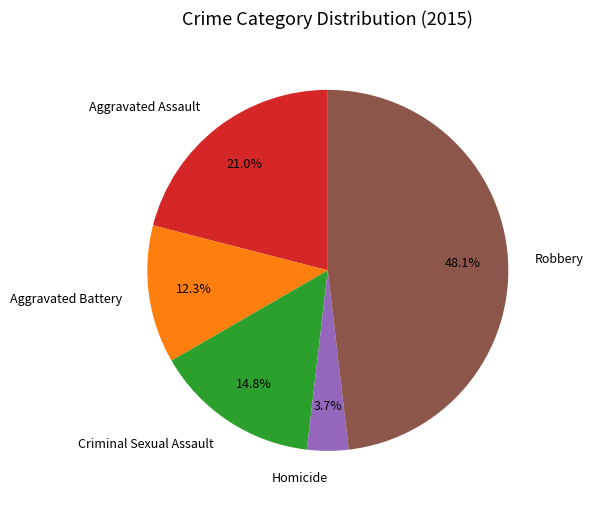

To the nearest percent, what is the difference between the largest and smallest slice percentages?

44%